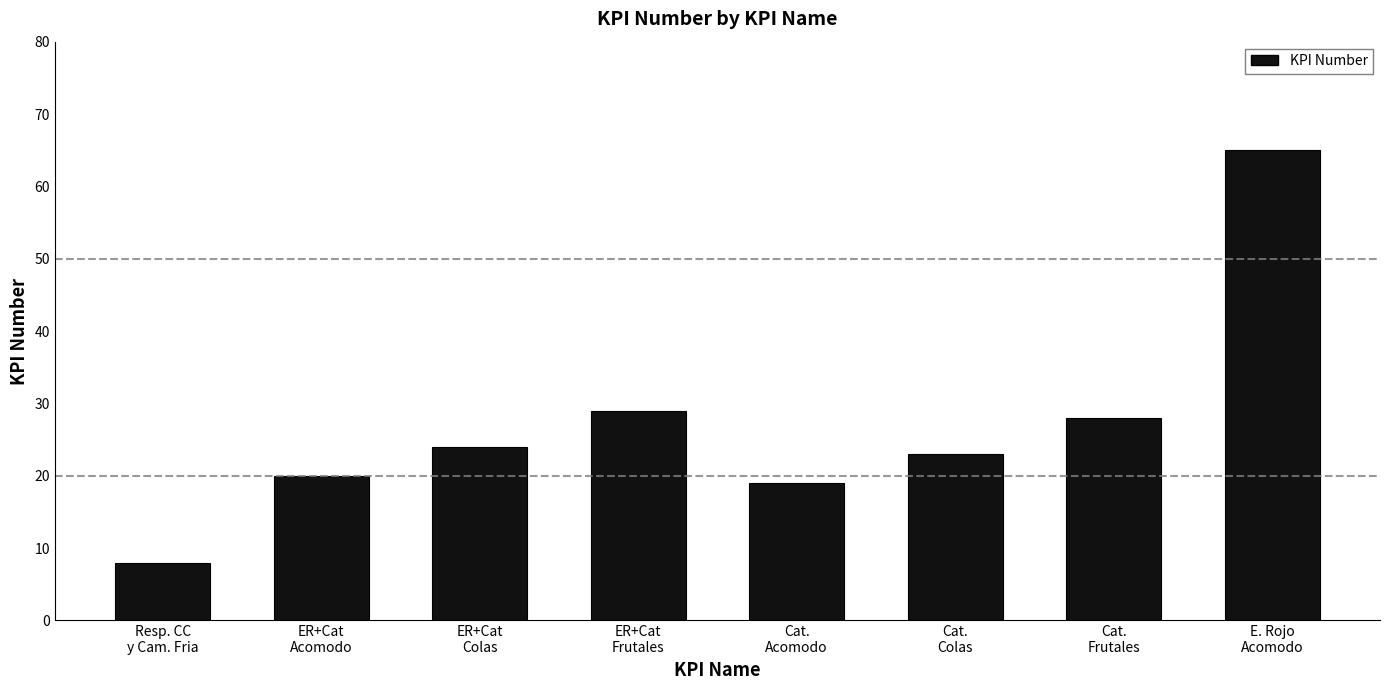

How many bars are there in total?

8